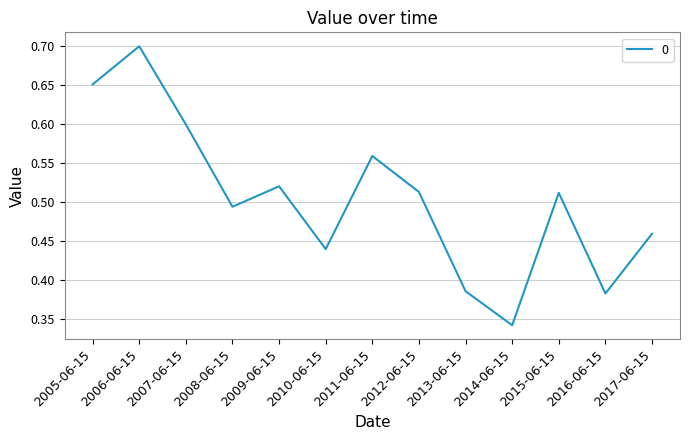

The chart shows a value of 0.2 at 2006-06-15. True or false?

False